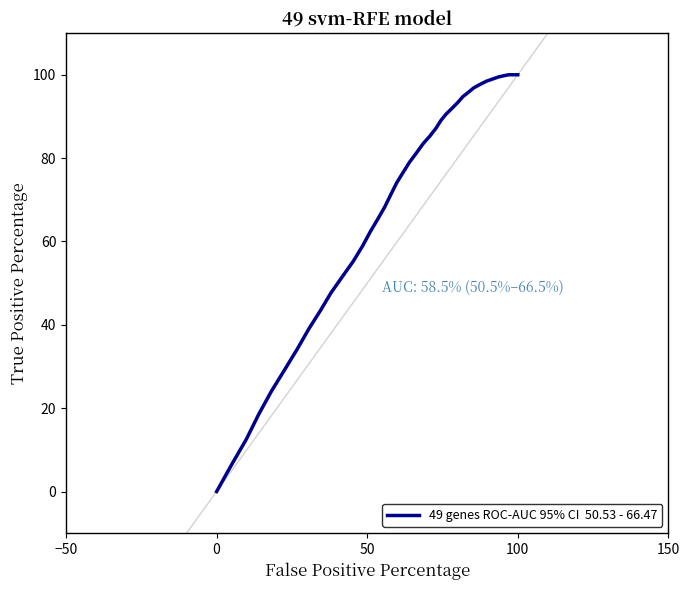

What is the difference between the maximum and minimum values?

100.0